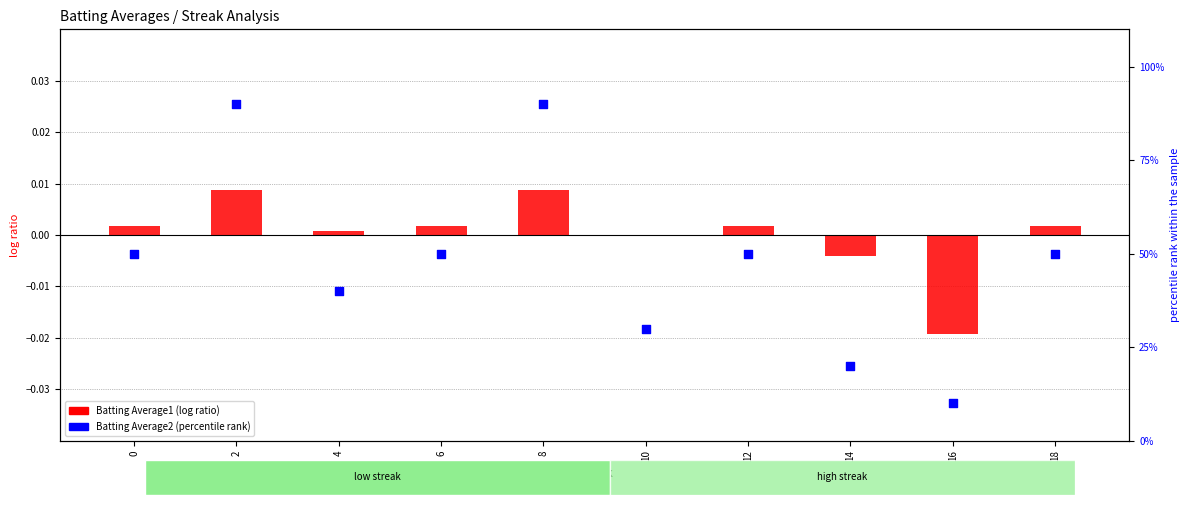

Which series has the largest total across all categories?

Batting Average2 (percentile rank)